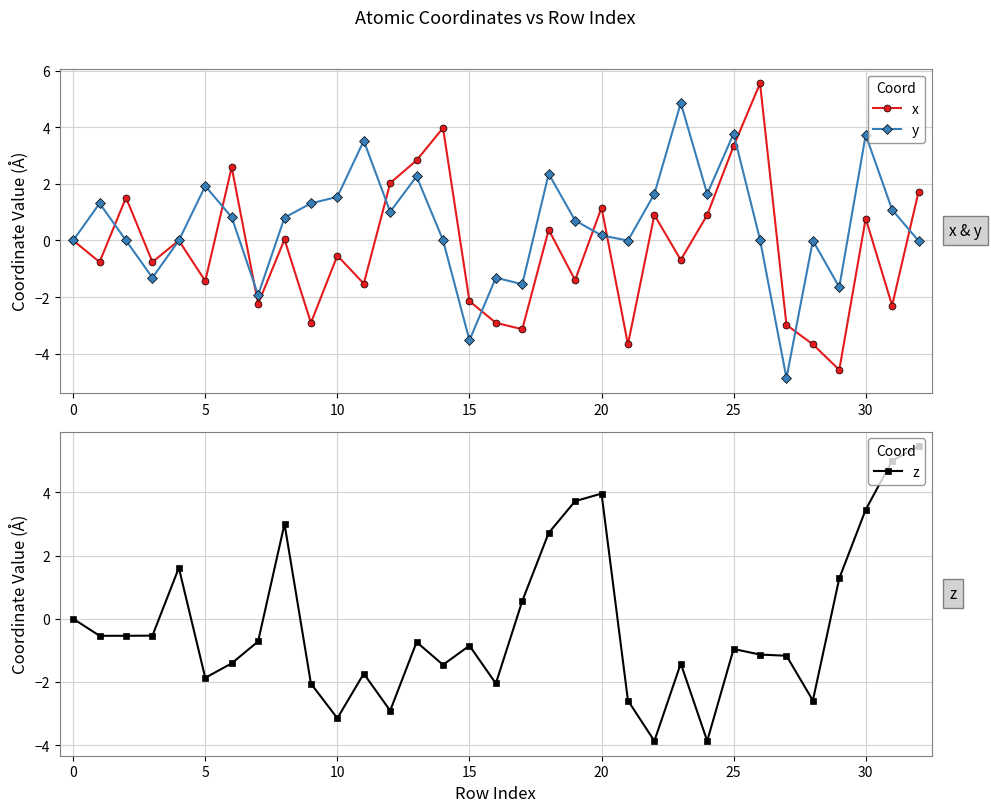

What is the label of the 24th point from the right?

9